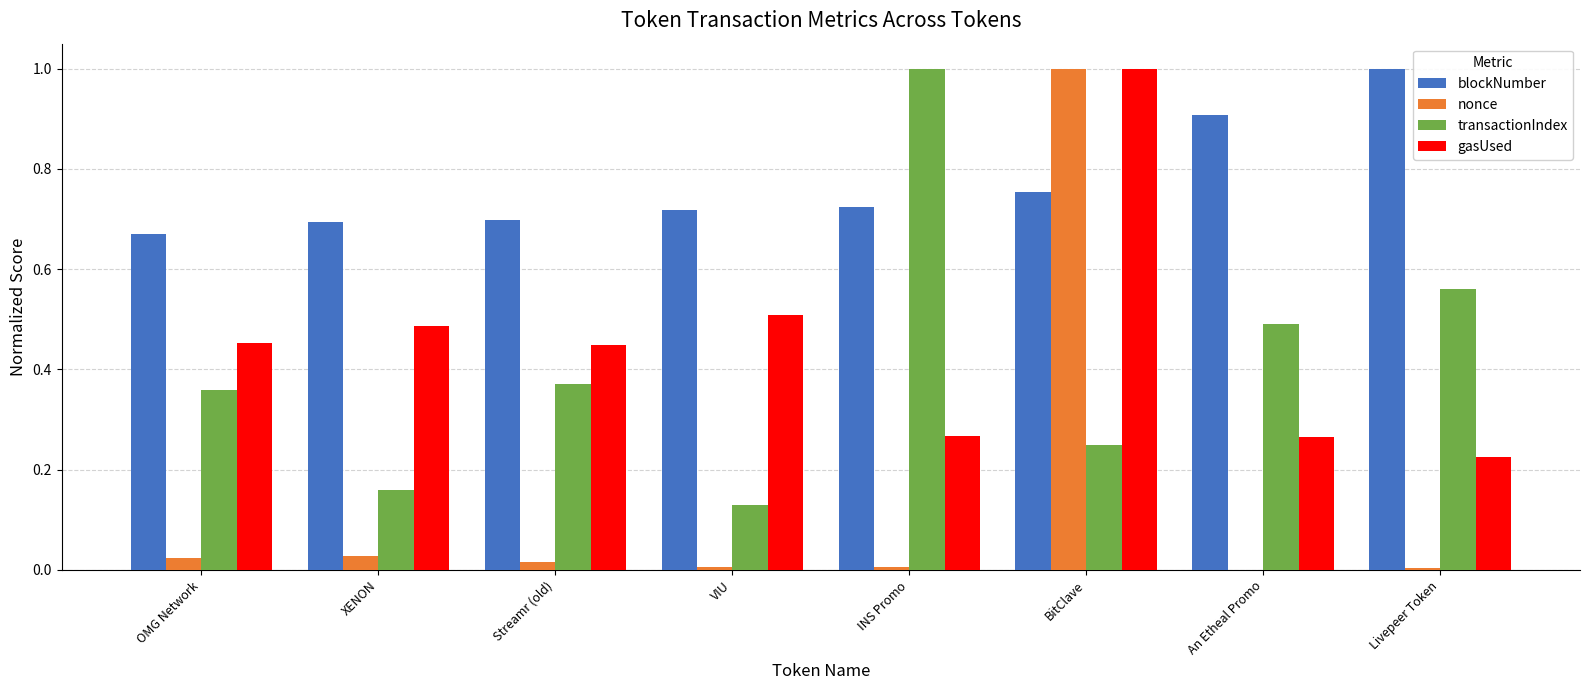

What is the sum of all blockNumber values?

6.2